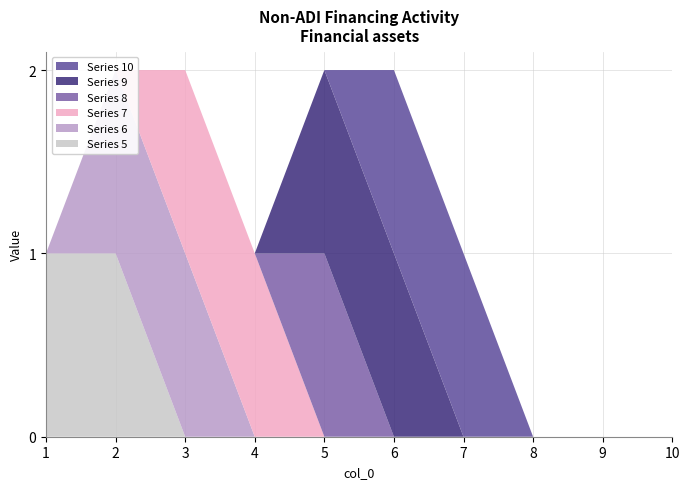

Reading left to right, list all the values displayed in this chart.

5: 1	1	0	0	0	0	0	0	0	0
6: 0	1	1	0	0	0	0	0	0	0
7: 0	0	1	1	0	0	0	0	0	0
8: 0	0	0	0	1	0	0	0	0	0
9: 0	0	0	0	1	1	0	0	0	0
10: 0	0	0	0	0	1	1	0	0	0